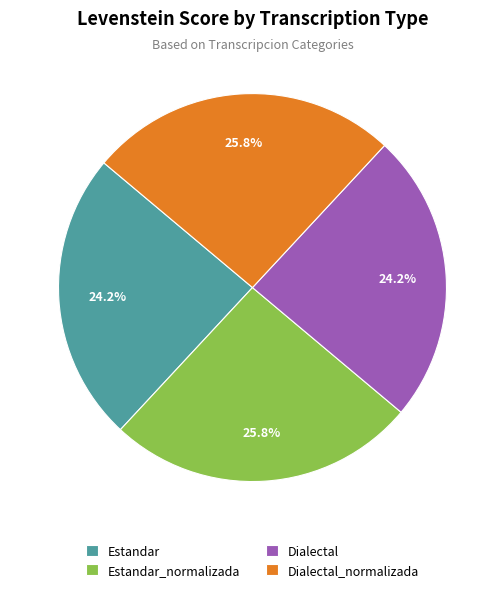

Approximately how many times larger is the value at Dialectal compared to Dialectal_normalizada?

0.9